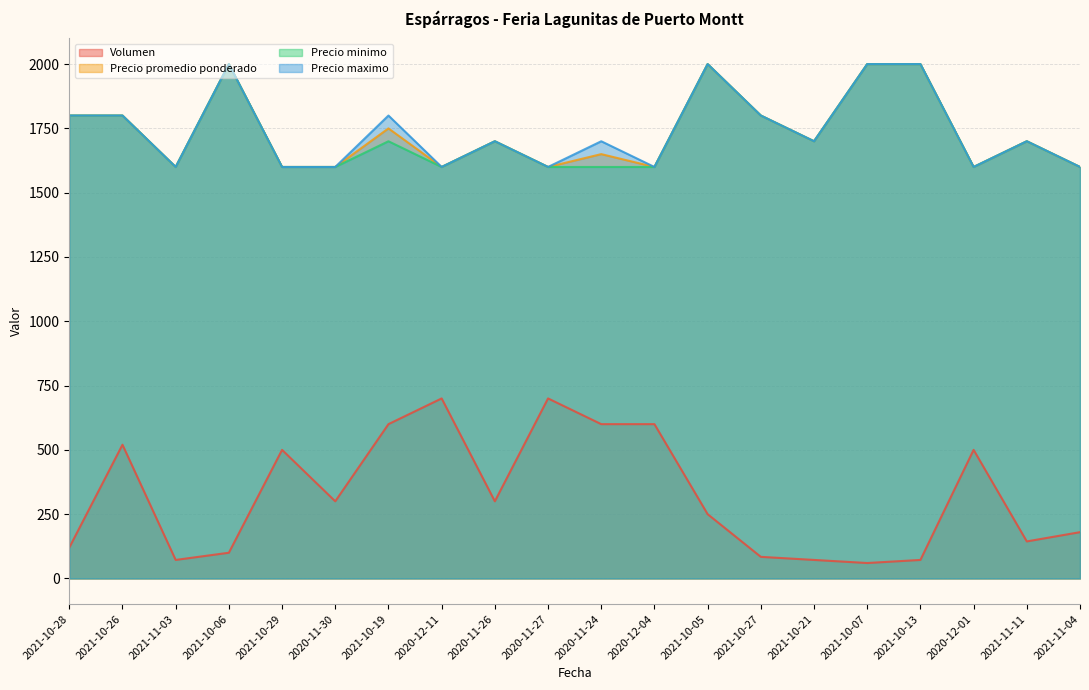

Does the chart have visible grid lines?

Yes